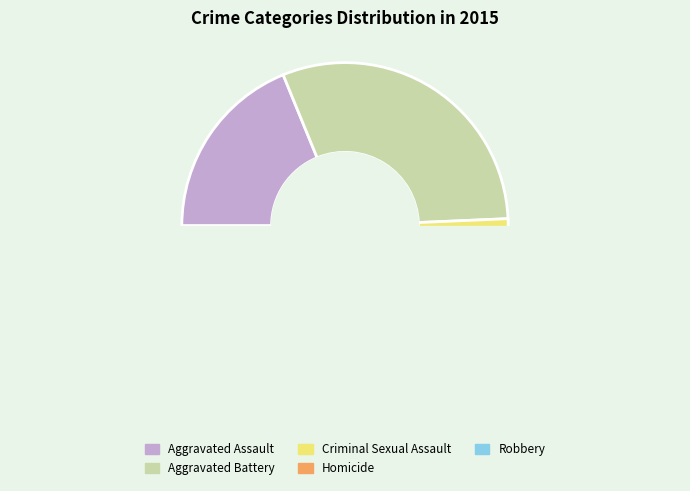

How many slices are in this pie chart?

5